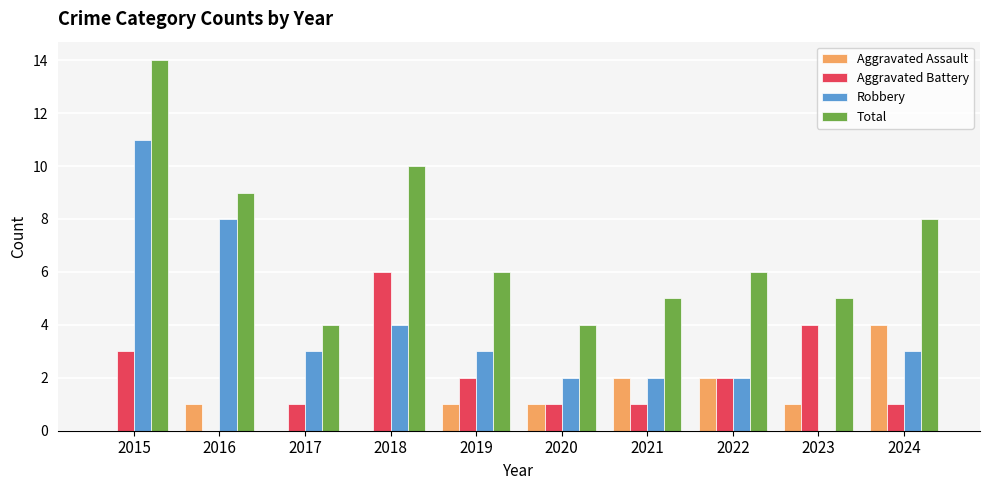

What are all the series names shown in the legend?

Aggravated Assault, Aggravated Battery, Robbery, Total